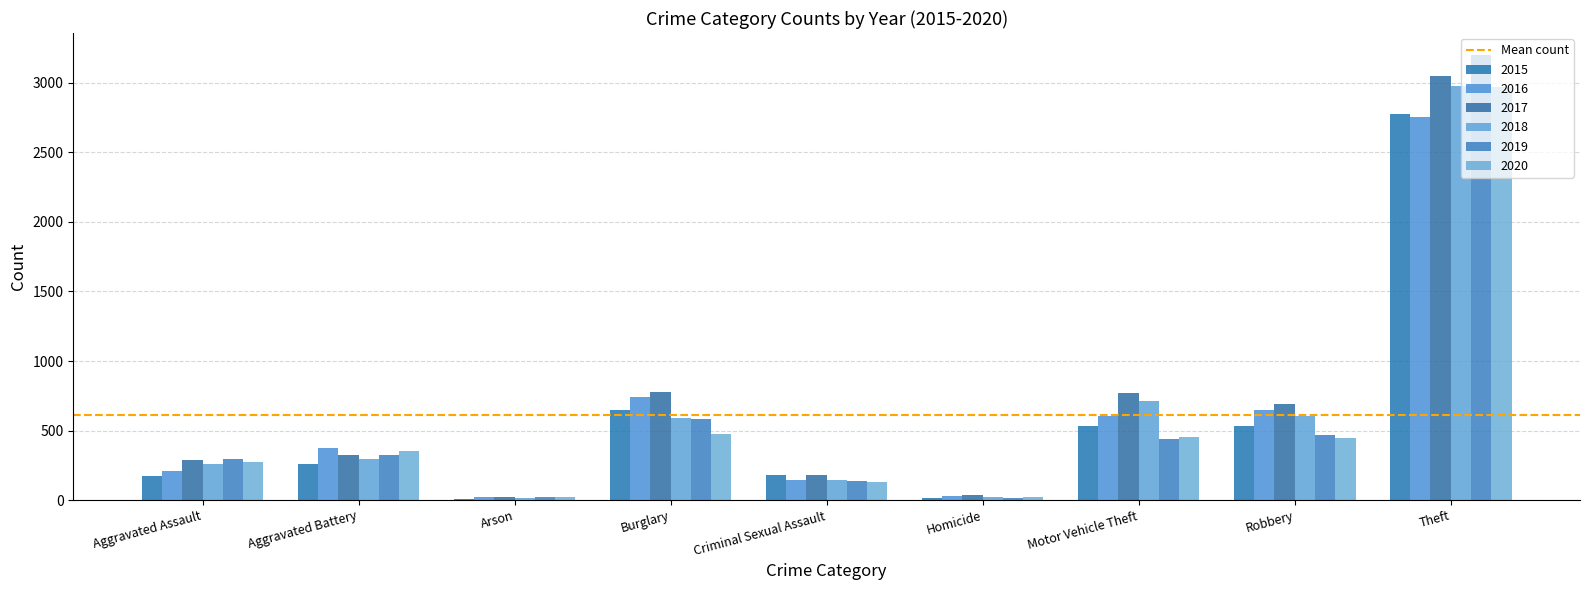

What is the value of the 2015 bar at the 5th from the left?

183